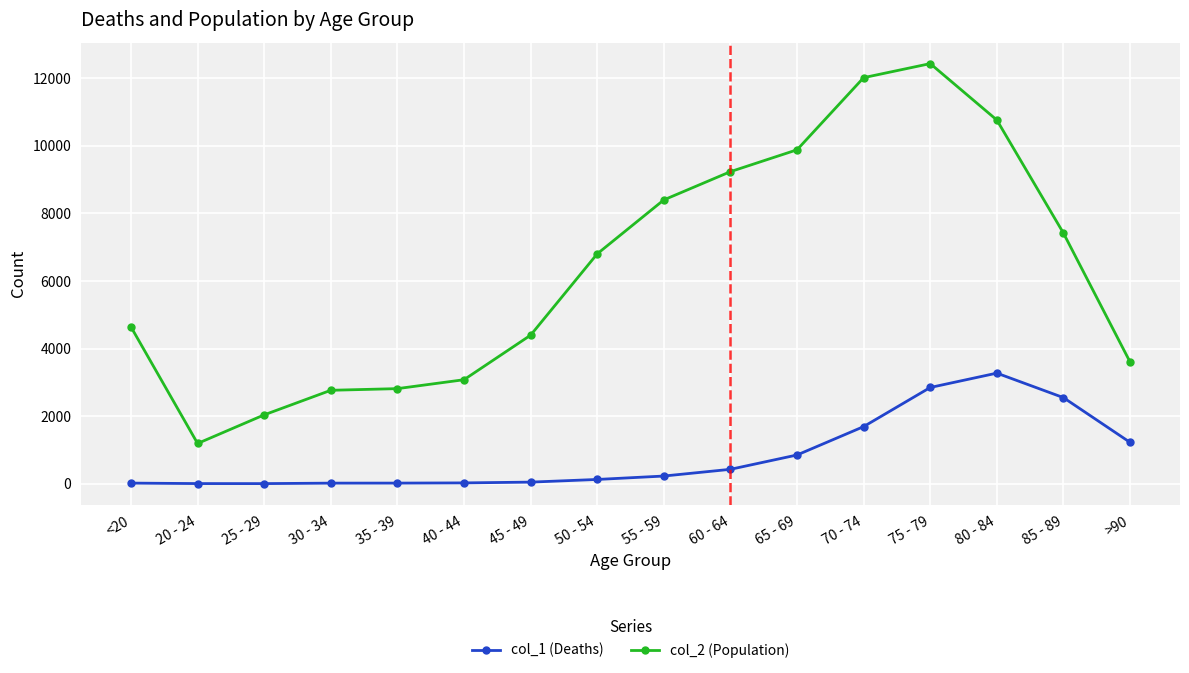

True or false: col_2 (Population) and col_1 (Deaths) intersect in this chart.

False